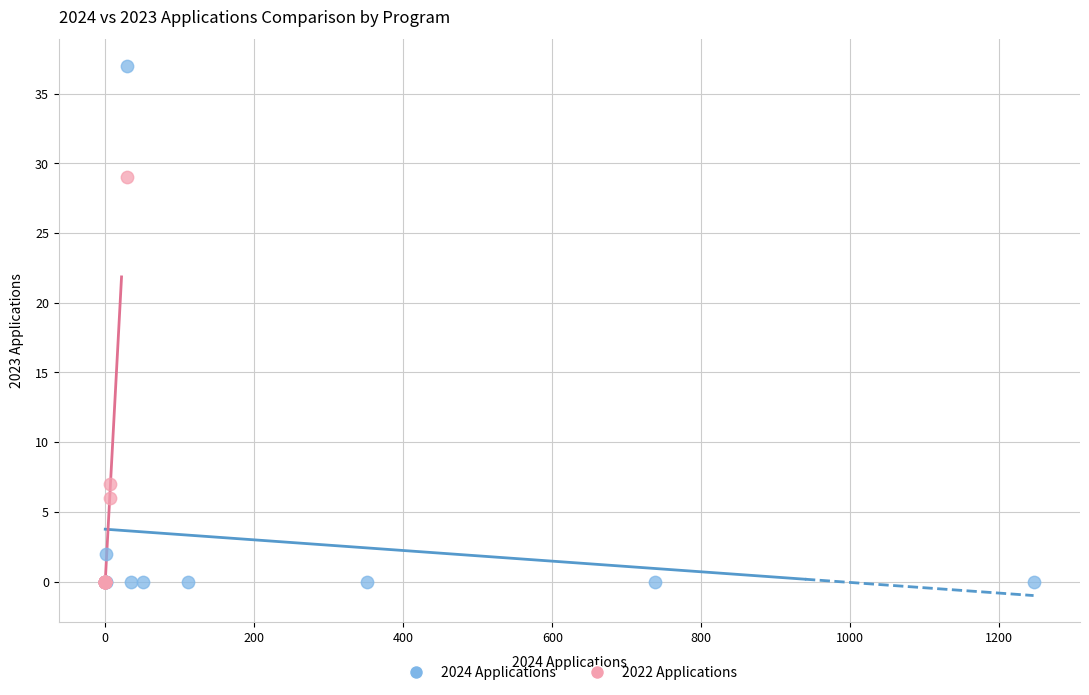

Which series has the largest Y range (max minus min)?

2024 Applications